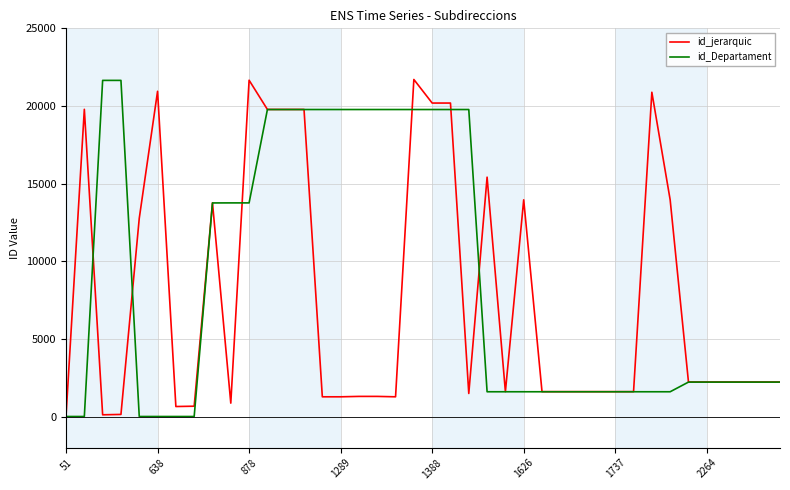

Which series has the largest total across all categories?

id_Departament